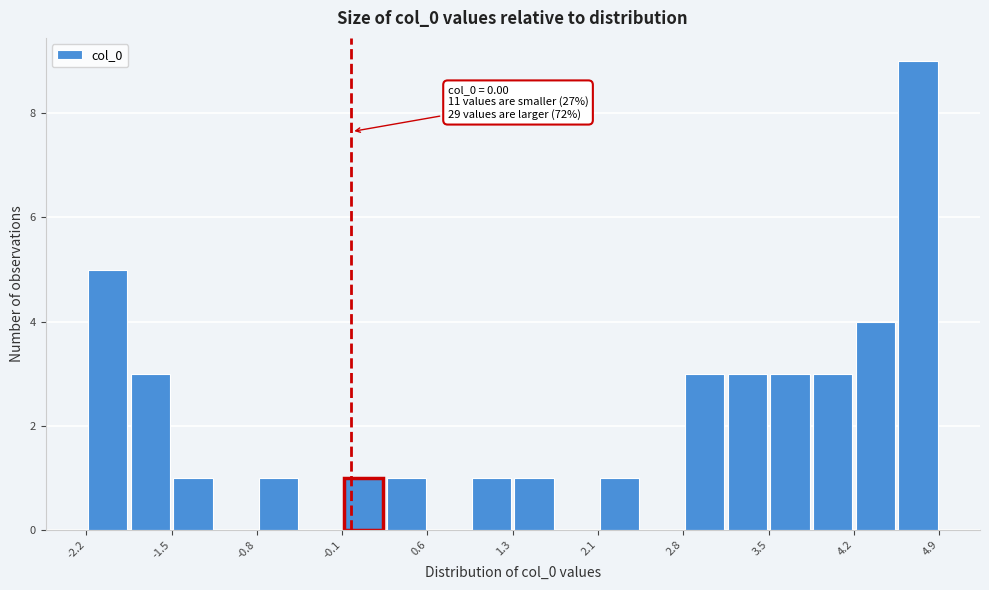

Around what value on the x-axis is the tallest bar? Give the approximate position of its centre, as read against the axis.

4.7